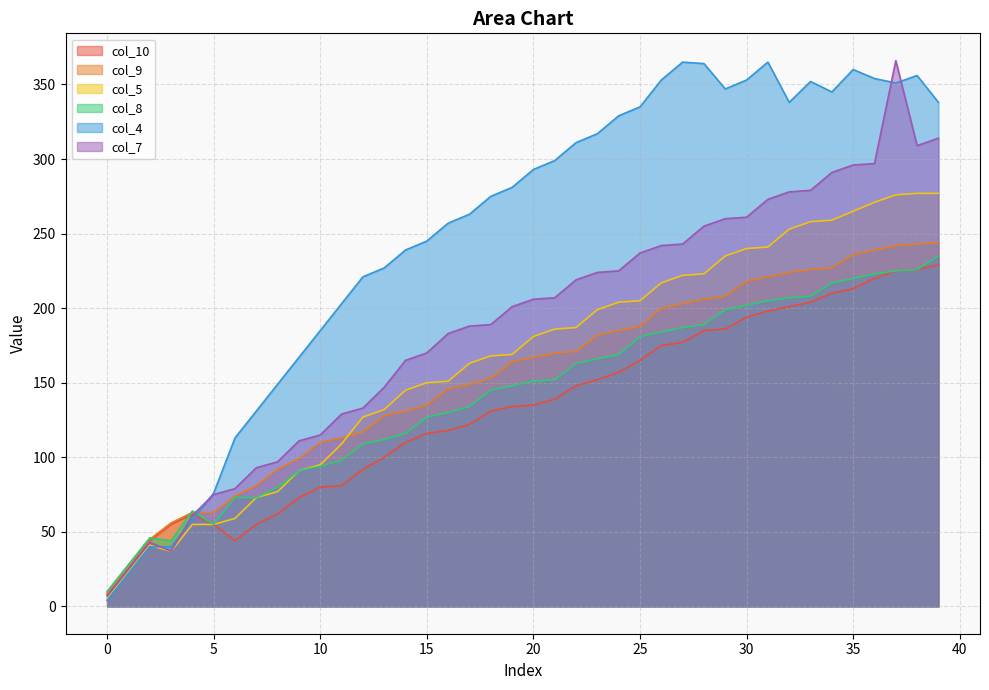

In col_8, how many points are higher than both neighbors (excluding endpoints)?

2